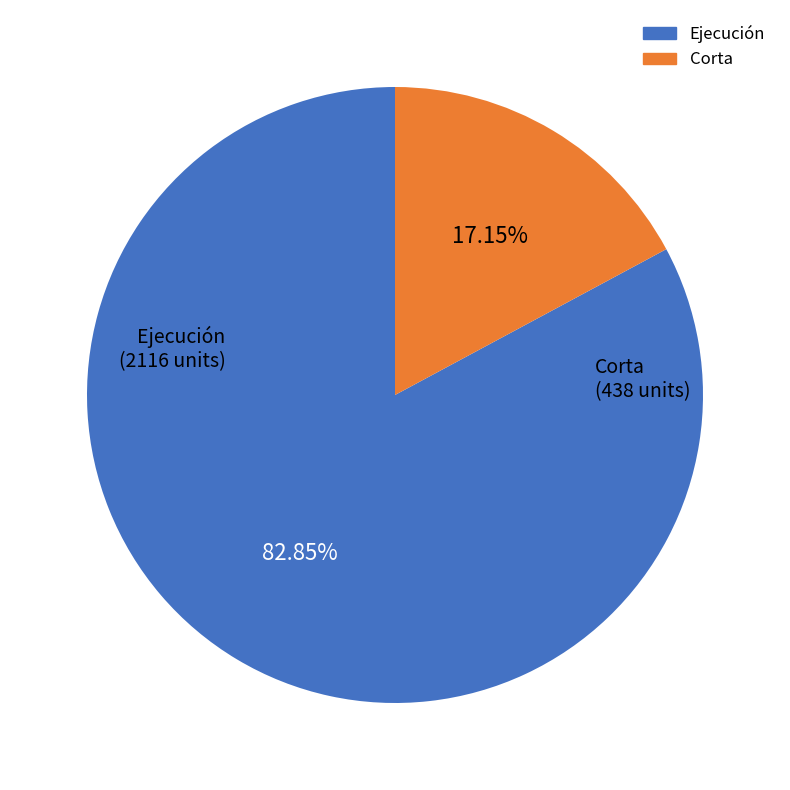

Is there any slice that represents more than half of the pie?

Yes